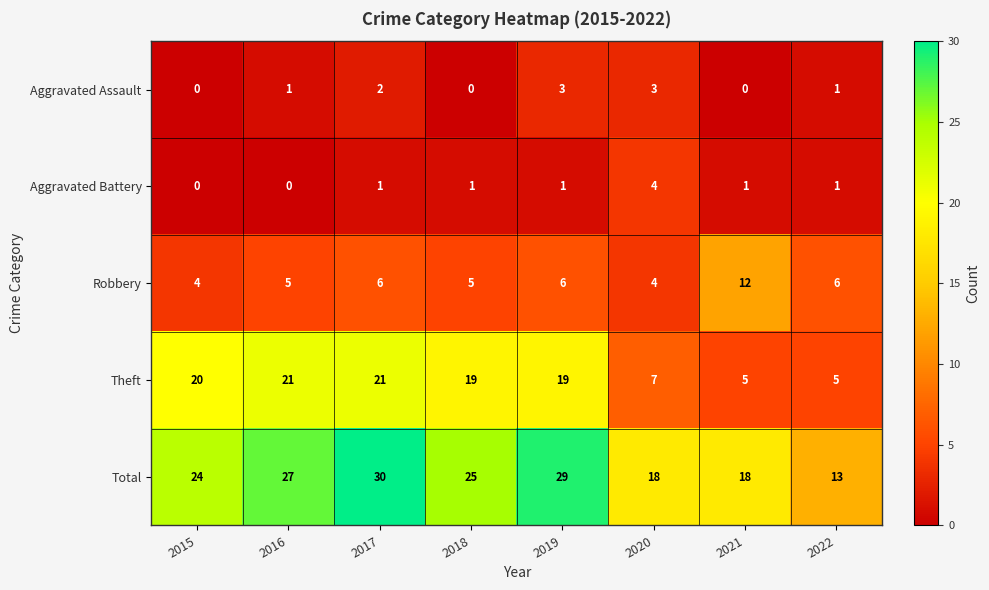

What is the greatest value displayed?

30